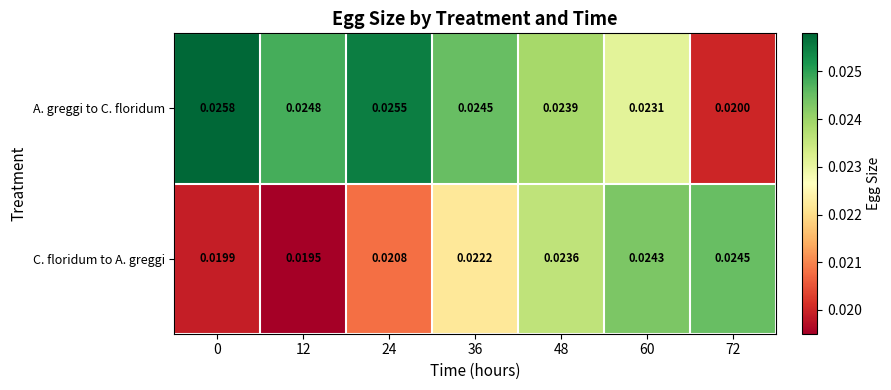

Is the value of C. floridum to A. greggi at 60 greater than the value of A. greggi to C. floridum at 36?

No